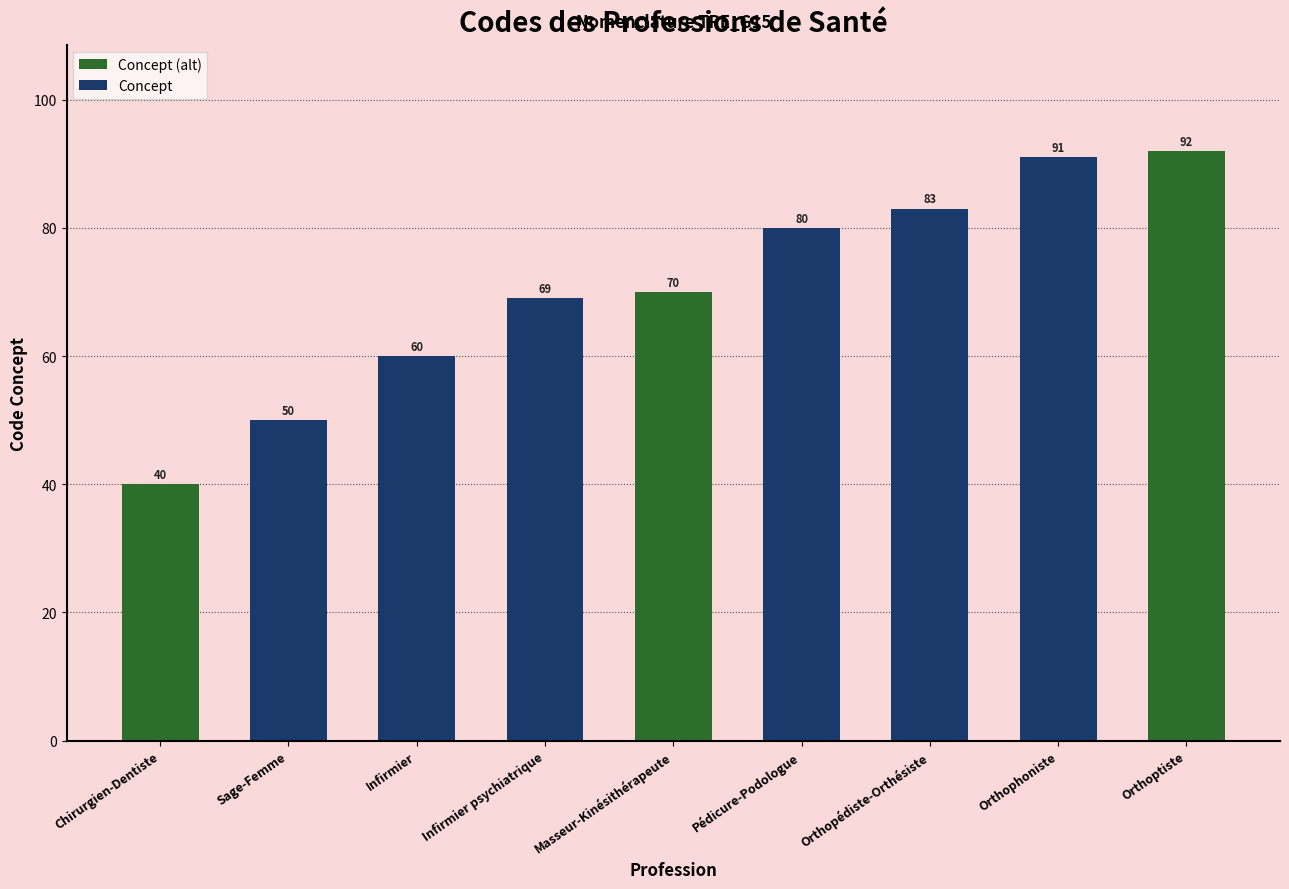

Reading left to right, list all the values displayed in this chart.

40	50	60	69	70	80	83	91	92